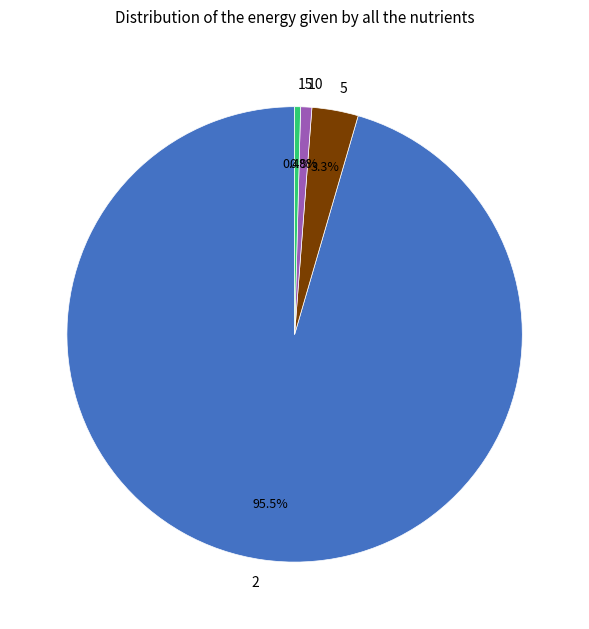

Do 10 and 15 together represent more than half of the pie?

No